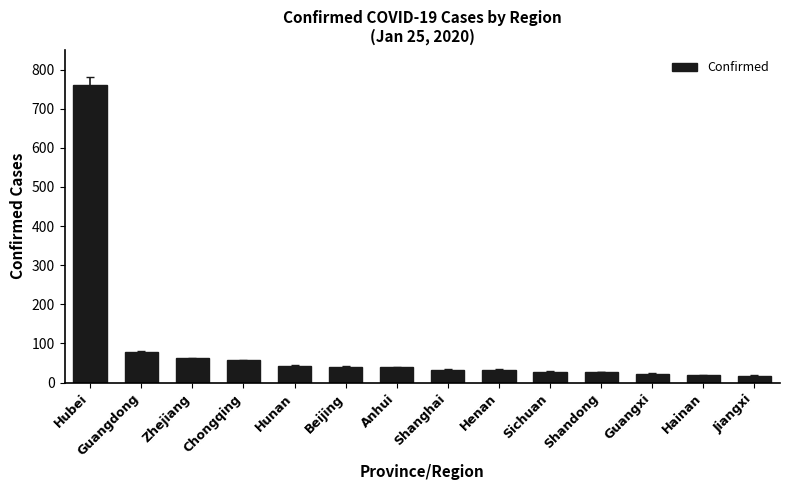

What is the maximum value shown in the chart?

761